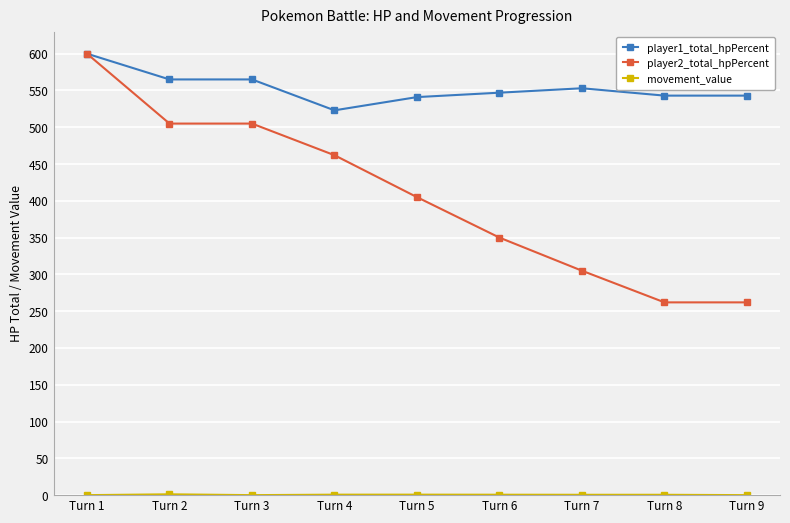

True or false: player2_total_hpPercent has more than 2 points higher than both neighbors.

False